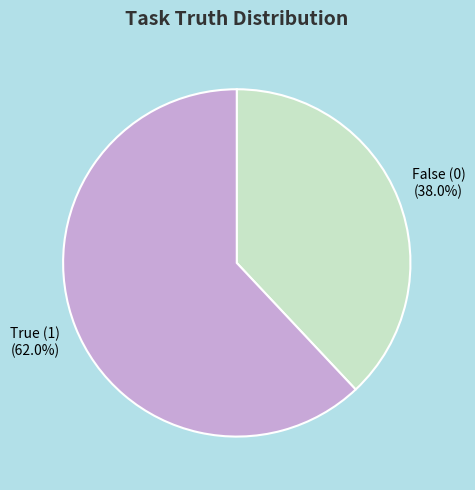

Which slice represents more than half of the pie?

True (1)